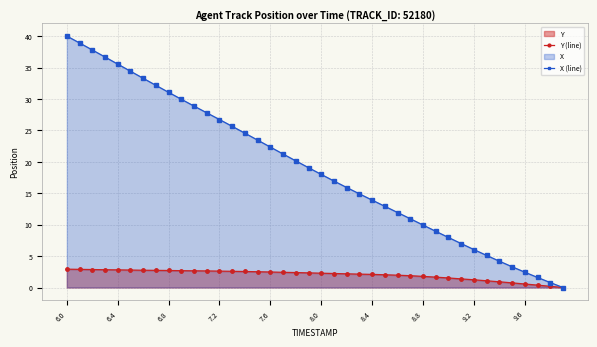

What is the value of the Y (line) point at the 17th from the left?

2.5